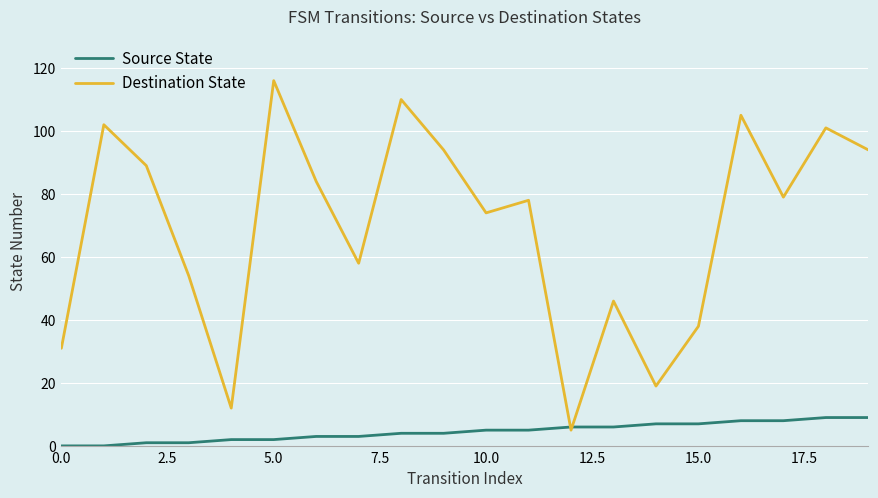

Reading right to left, what are all the values shown in this chart?

Source State: 9	9	8	8	7	7	6	6	5	5	4	4	3	3	2	2	1	1	0	0
Destination State: 94	101	79	105	38	19	46	5	78	74	94	110	58	84	116	12	54	89	102	31